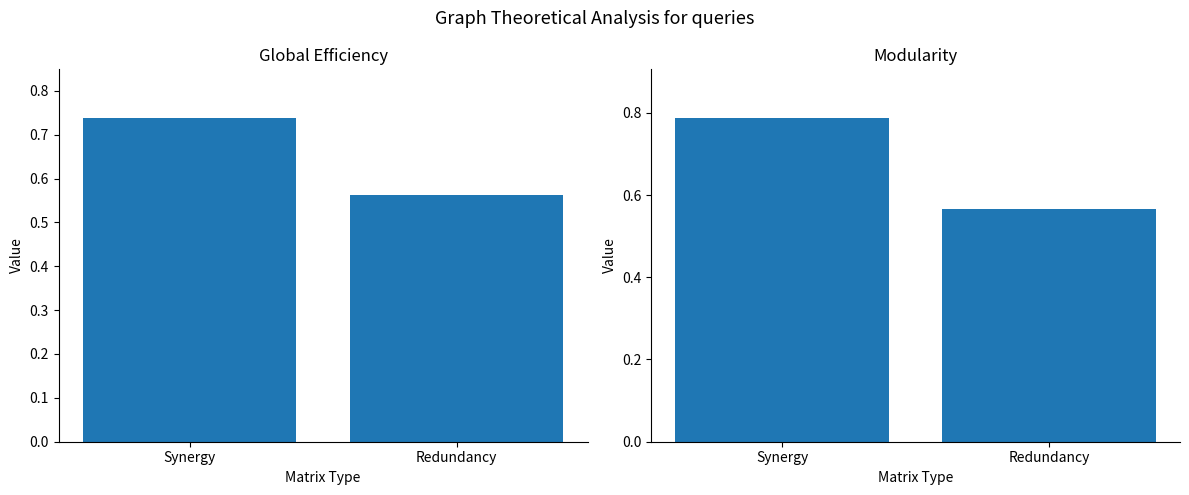

How many categories are shown in the chart?

2